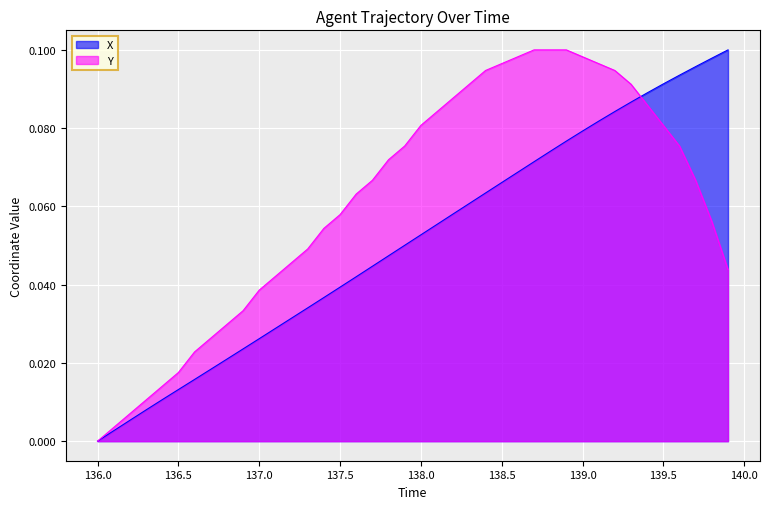

Reading right to left, transcribe all the data shown in this chart.

X: 0.1	0.1	0.1	0.1	0.1	0.1	0.1	0.1	0.1	0.1	0.1	0.1	0.1	0.1	0.1	0.1	0.1	0.1	0.1	0.1	0.1	0.0	0.0	0.0	0.0	0.0	0.0	0.0	0.0	0.0	0.0	0.0	0.0	0.0	0.0	0.0	0.0	0.0	0.0	0.0
Y: 0.0	0.1	0.1	0.1	0.1	0.1	0.1	0.1	0.1	0.1	0.1	0.1	0.1	0.1	0.1	0.1	0.1	0.1	0.1	0.1	0.1	0.1	0.1	0.1	0.1	0.1	0.0	0.0	0.0	0.0	0.0	0.0	0.0	0.0	0.0	0.0	0.0	0.0	0.0	0.0